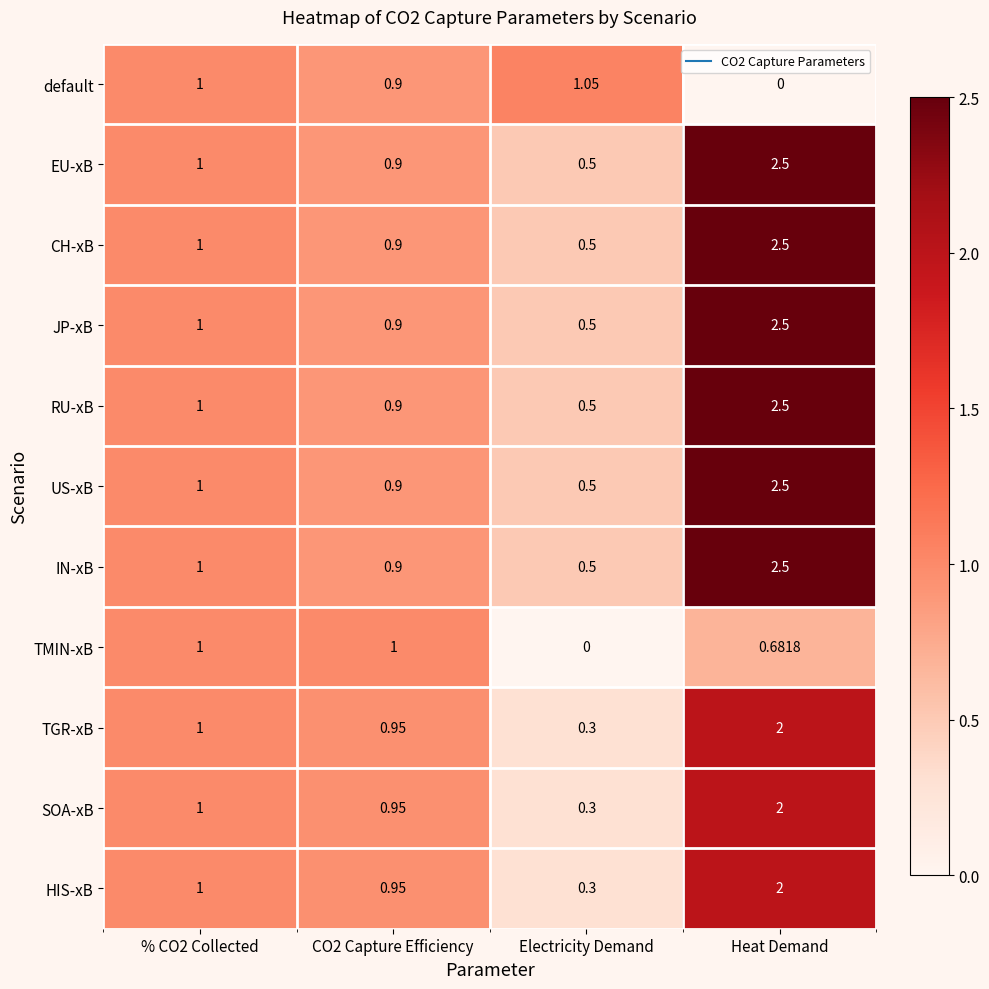

Between % CO2 Collected and Electricity Demand, which series saw the biggest shift?

TMIN-xB